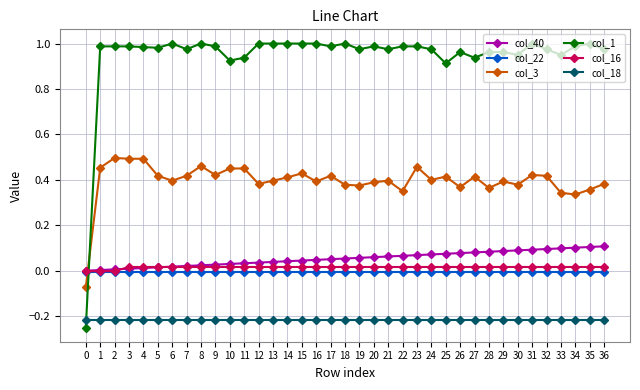

True or false: col_1 and col_16 cross at least once.

True